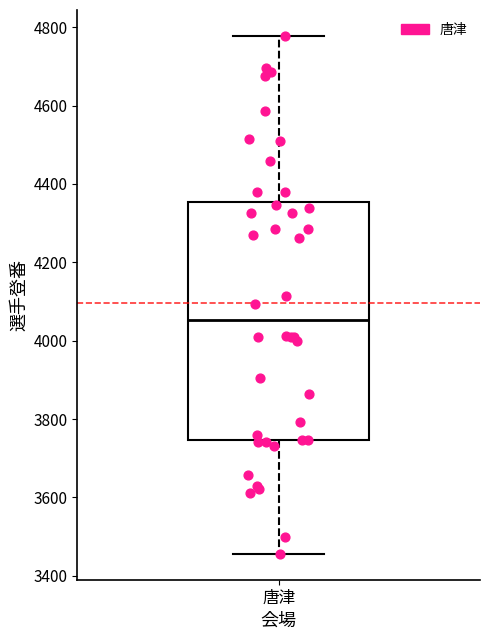

Where is the lower edge of the box for 唐津 on the y-axis? The values are not printed on the chart, so give them approximately, as read against the axis.

3740